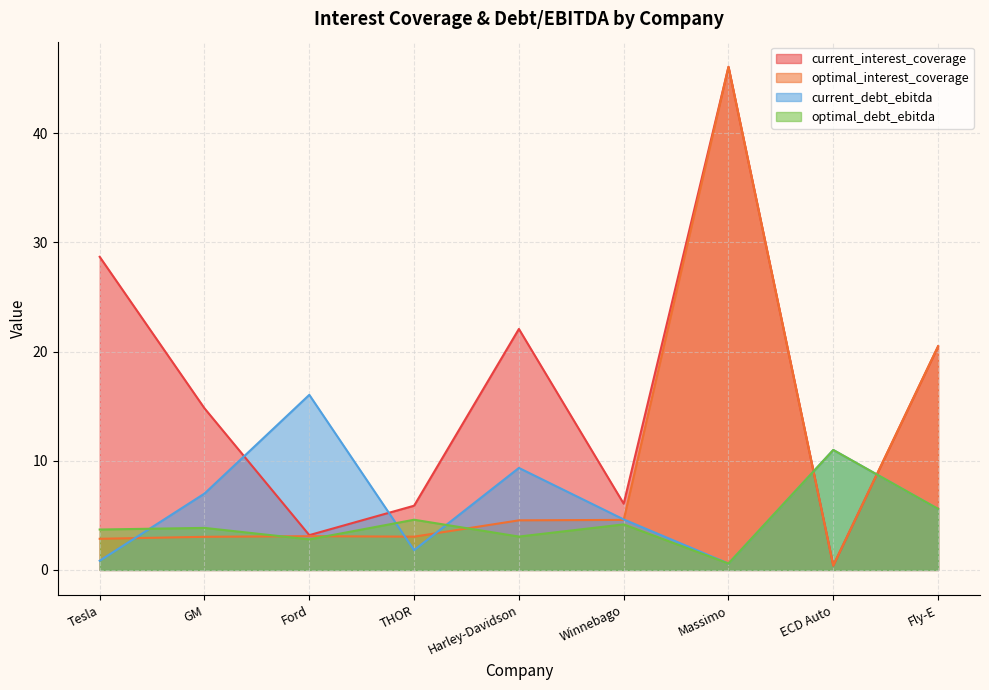

What is the difference between the current_interest_coverage values at Harley-Davidson and THOR?

16.2